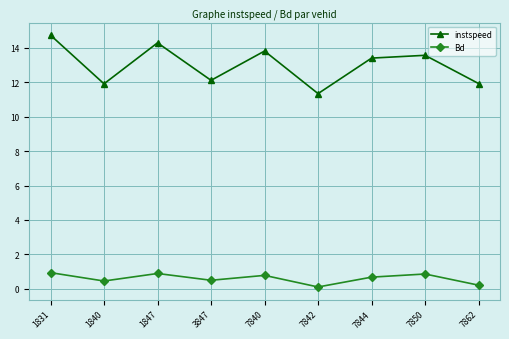

True or false: Bd and instspeed cross at least once.

False